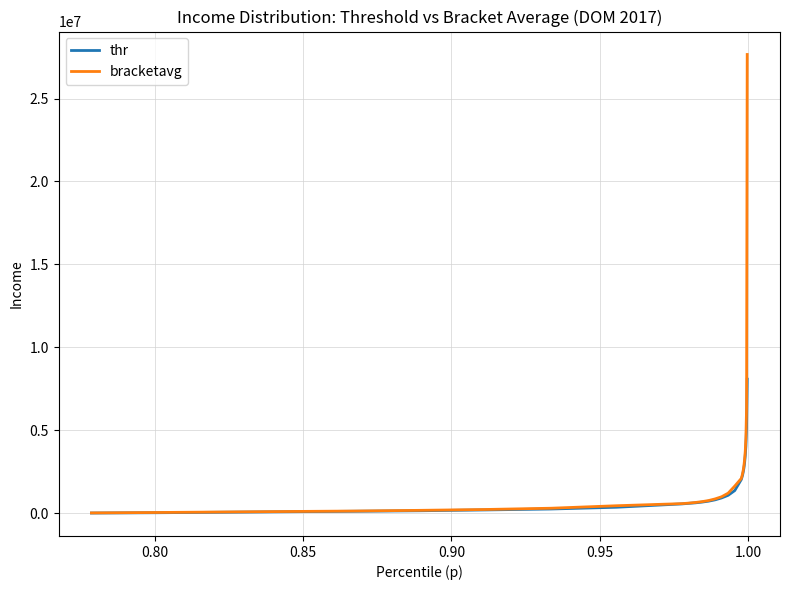

List the series in order of their peak value, highest first.

bracketavg, thr